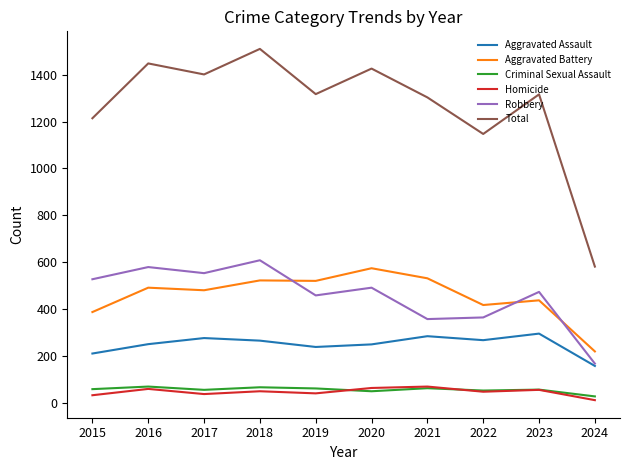

Which series has the widest spread of values?

Total